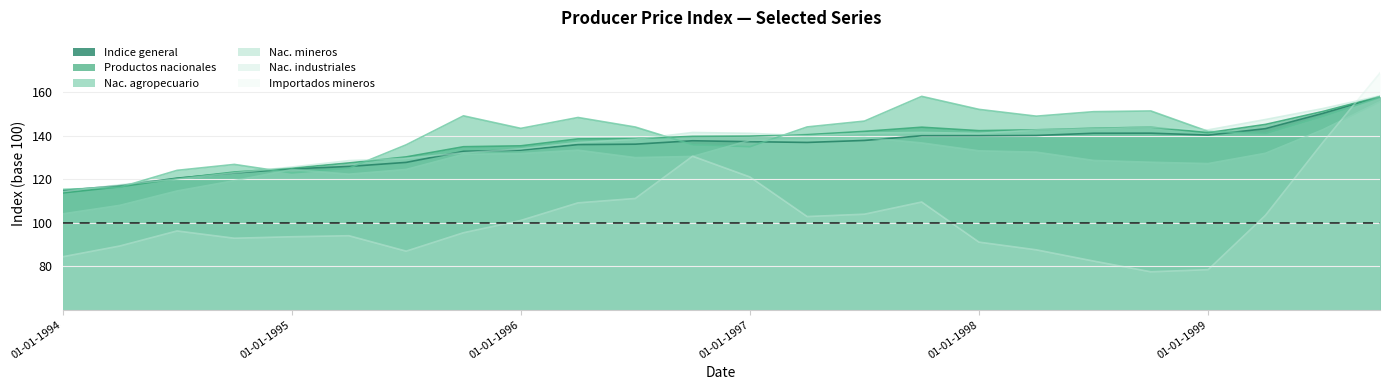

Is it true that Productos nacionales equals 175.7 at 01-10-1995?

False